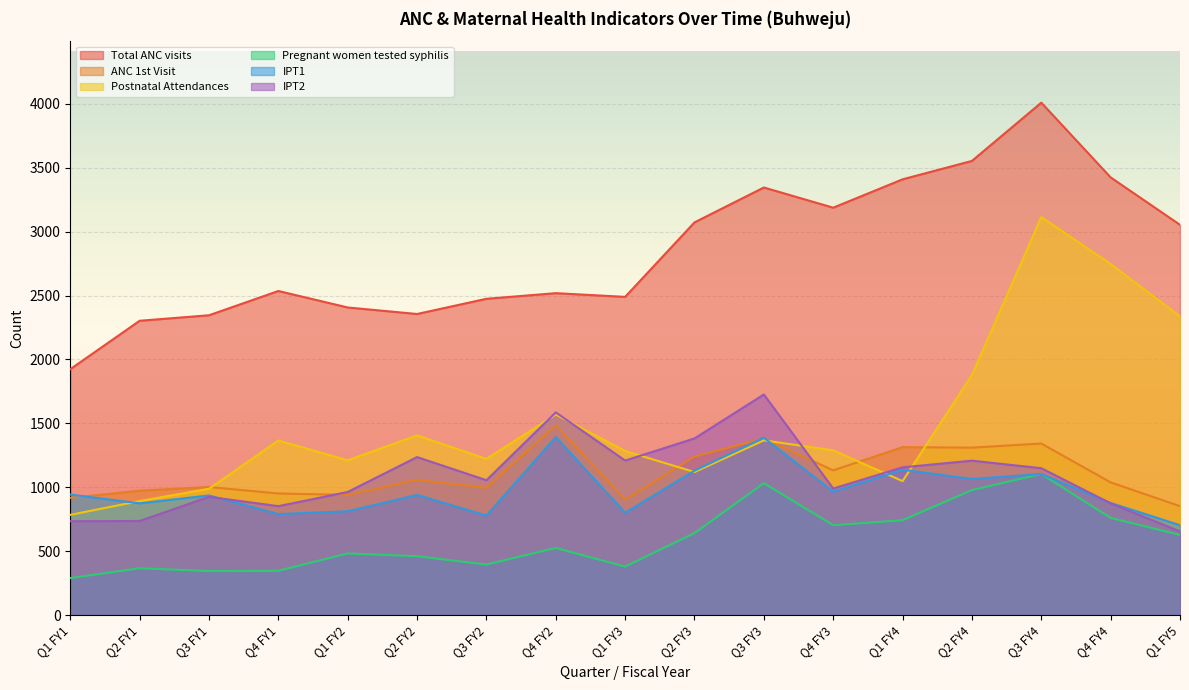

Reading left to right, transcribe all the data shown in this chart.

Total ANC visits: 1924	2303	2346	2536	2407	2356	2475	2519	2490	3073	3346	3188	3410	3554	4010	3425	3054
ANC 1st Visit: 917	973	1002	951	940	1059	996	1485	903	1241	1383	1132	1314	1310	1342	1038	852
Postnatal Attendances: 784	892	988	1366	1211	1406	1222	1569	1284	1119	1367	1289	1048	1878	3115	2747	2338
Pregnant women tested syphilis: 289	366	344	346	482	460	395	525	379	641	1032	703	742	978	1104	760	627
IPT1: 943	874	936	790	812	940	778	1393	800	1130	1388	965	1137	1065	1104	877	703
IPT2: 734	736	925	852	963	1236	1055	1586	1209	1382	1726	990	1156	1208	1149	874	654